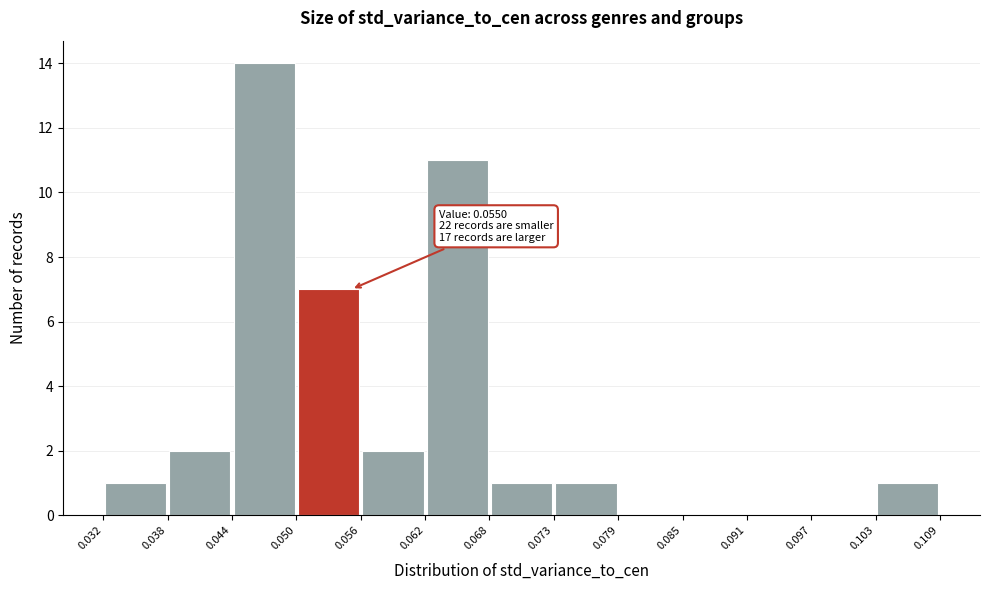

Which range on the x-axis has the tallest bar?

0.044 to 0.050